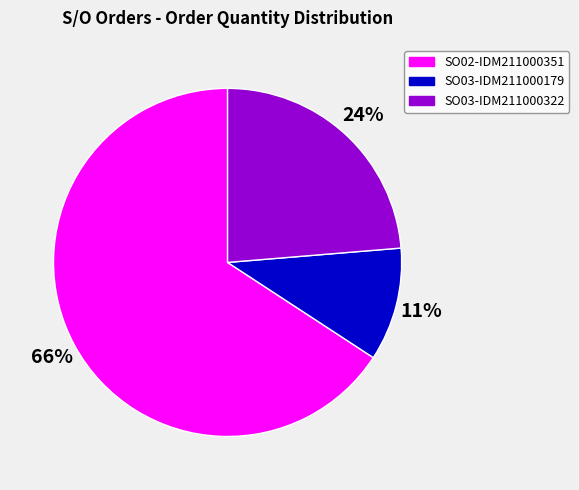

Combined, do SO02-IDM211000351 and SO03-IDM211000322 account for over 50%?

Yes